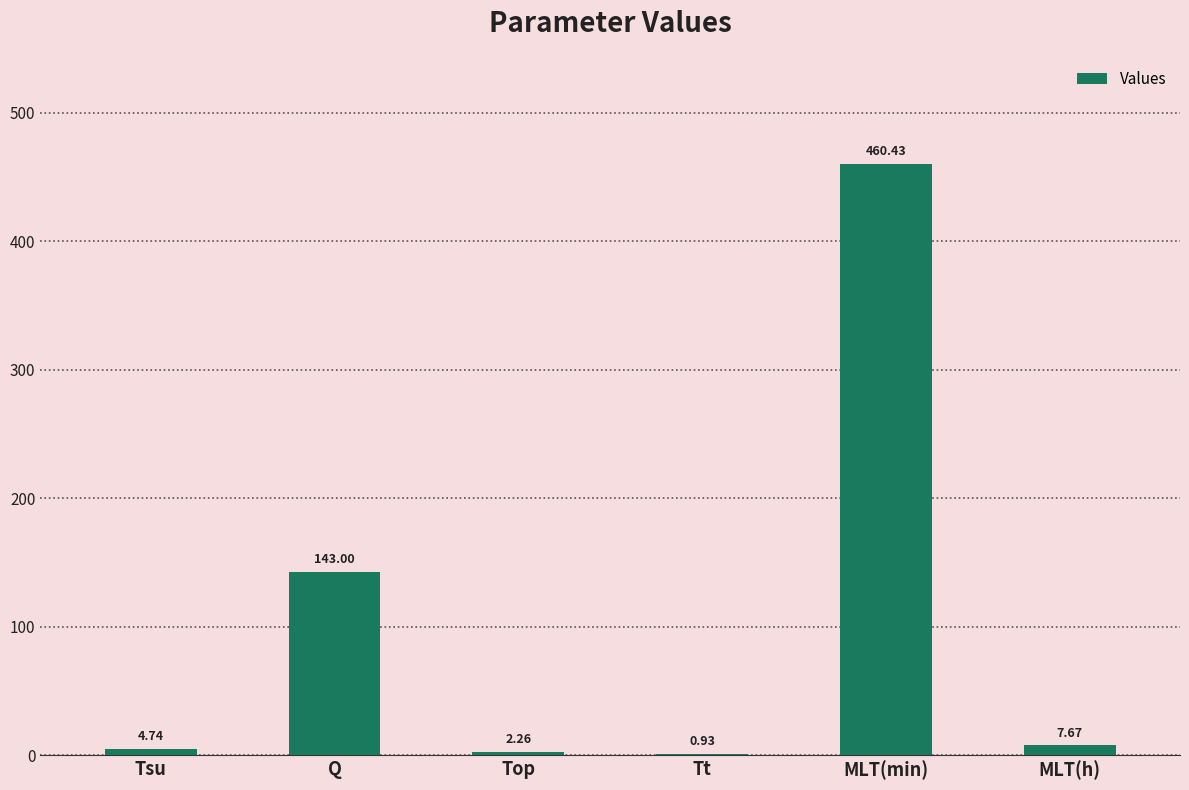

What is the difference between the values at Q and Top?

140.7